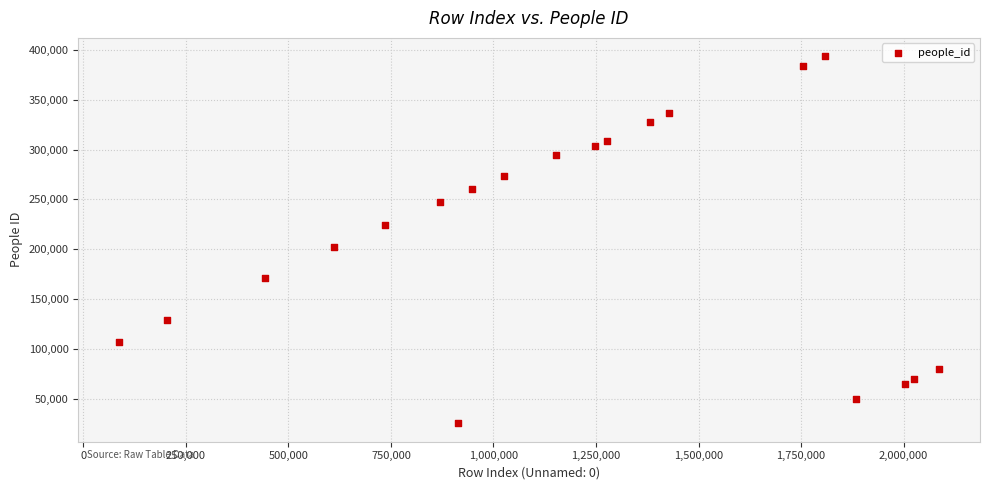

What is the range of Y values (max minus min)?

368087